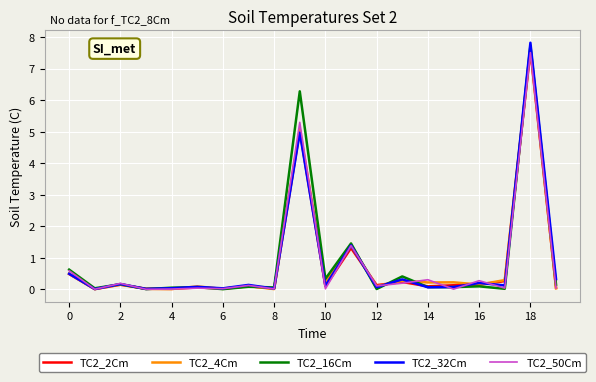

What is the maximum value shown in the chart?

7.8